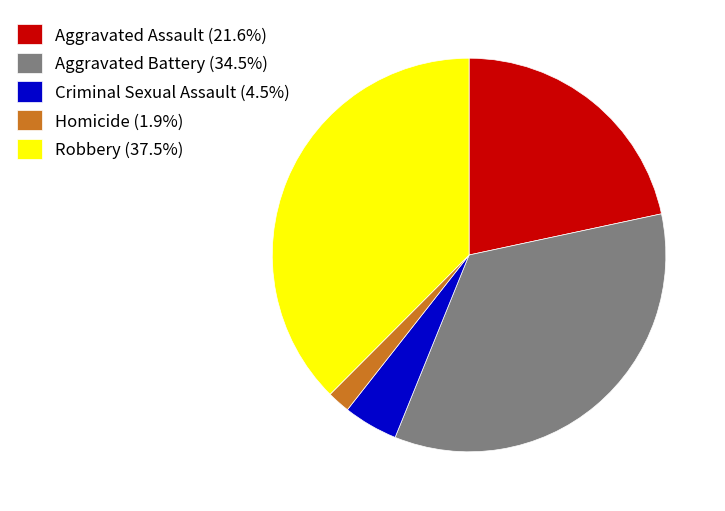

Do Criminal Sexual Assault (4.5%) and Robbery (37.5%) together represent more than half of the pie?

No